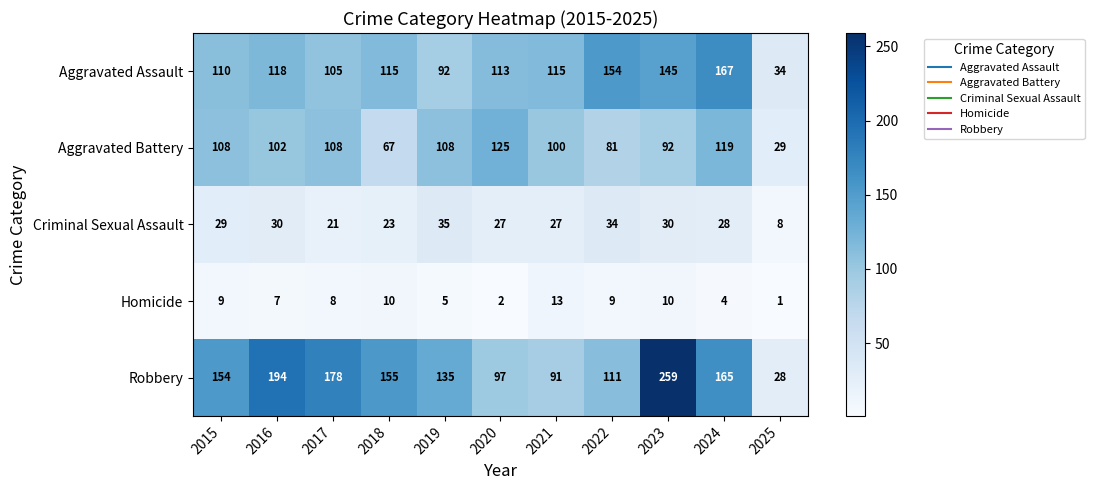

What value does the Homicide series have at 2023, to the nearest 10?

10